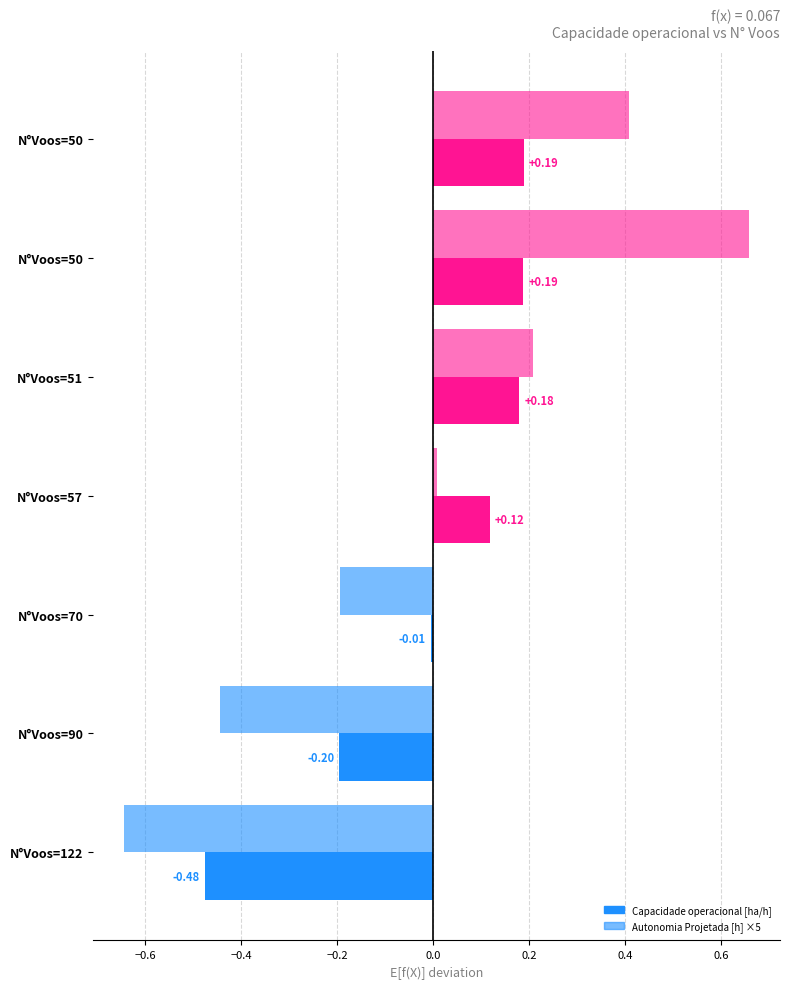

How many values in the Autonomia Projetada [h] ×5 series are below 0?

3